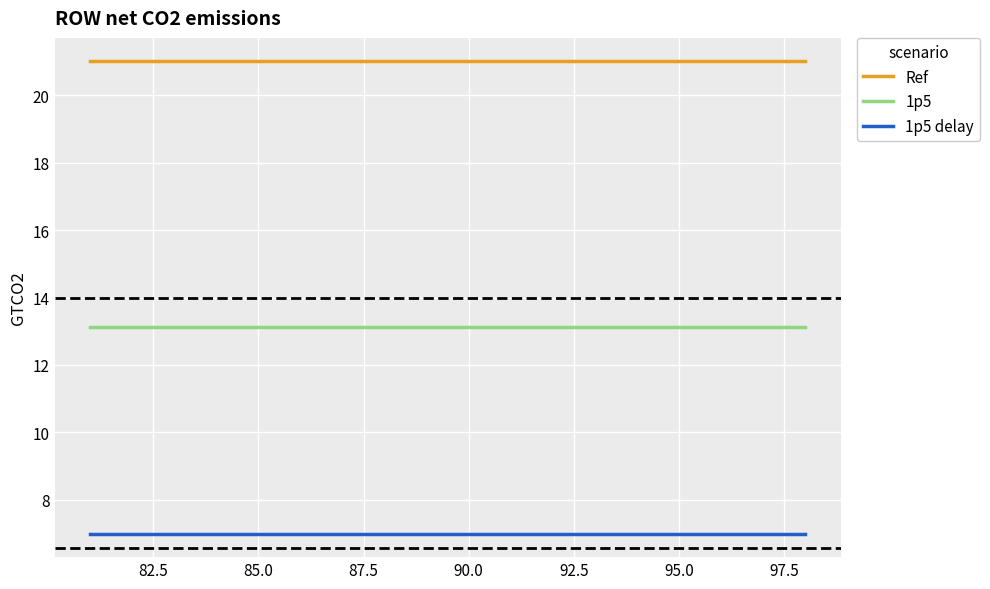

True or false: 1p5 and 1p5 delay intersect in this chart.

False